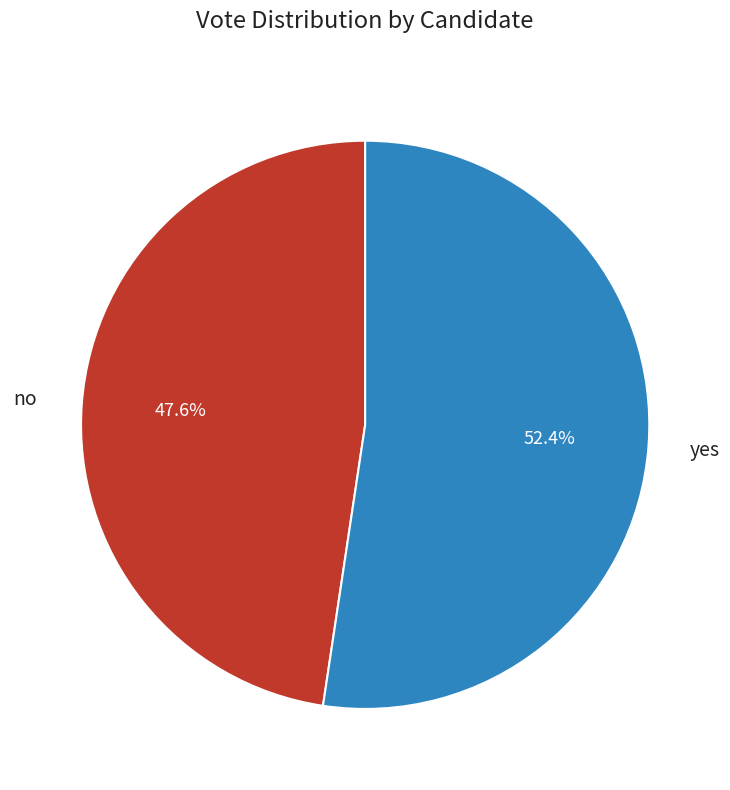

Is there any slice that represents more than half of the pie?

Yes